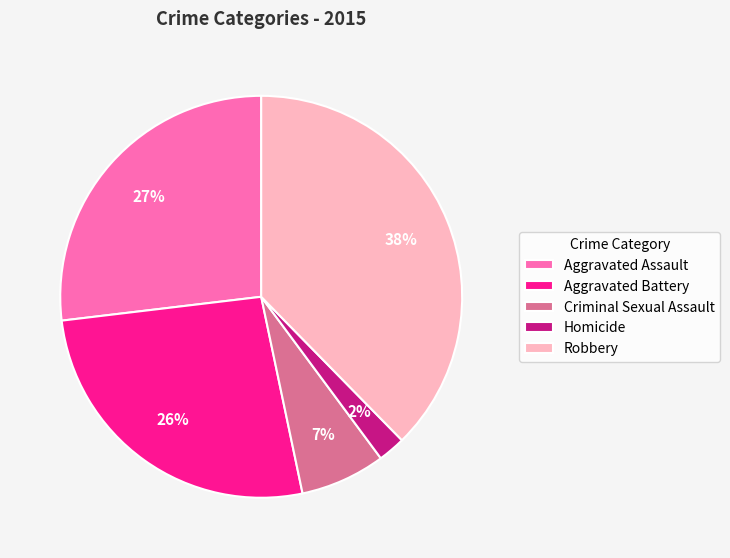

To the nearest percent, what portion does Aggravated Assault represent?

27%